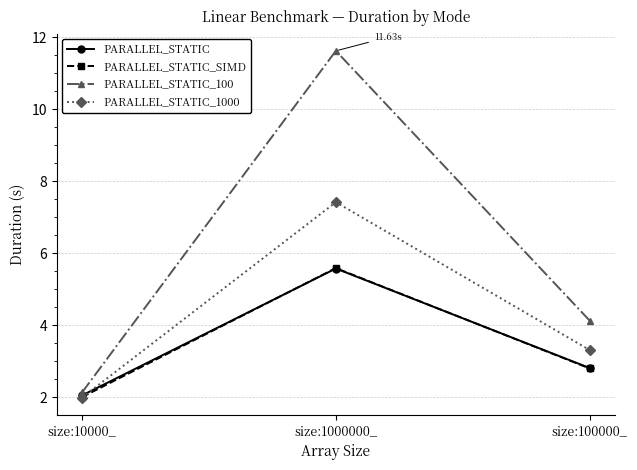

The value of PARALLEL_STATIC_1000 at size:10000_ is 1.0. True or false?

False